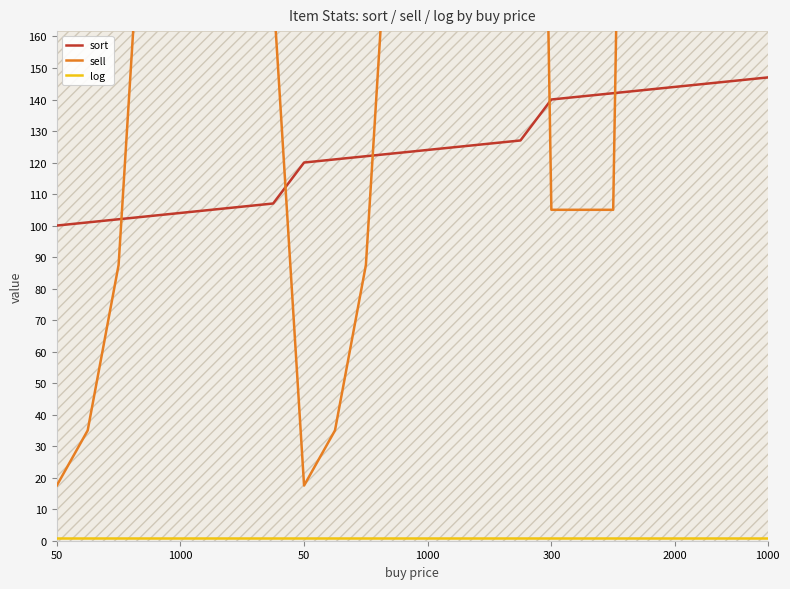

True or false: sell has a value of 98.4 at 22.

False